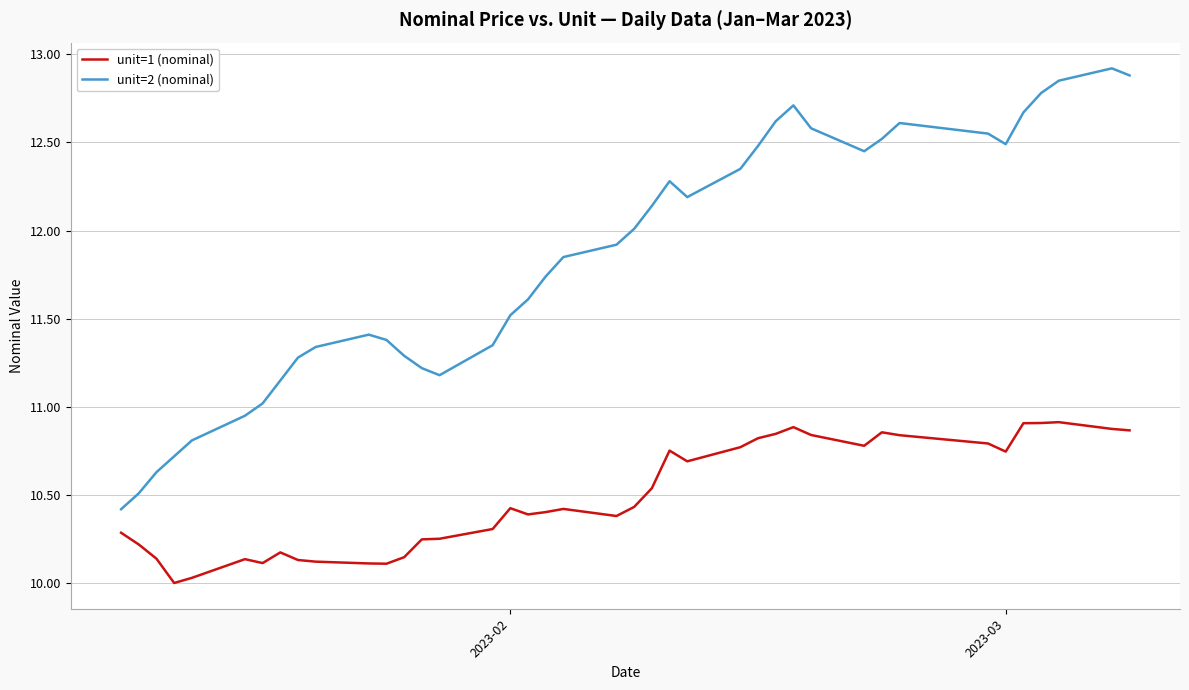

Which series has the widest spread of values?

unit=2 (nominal)